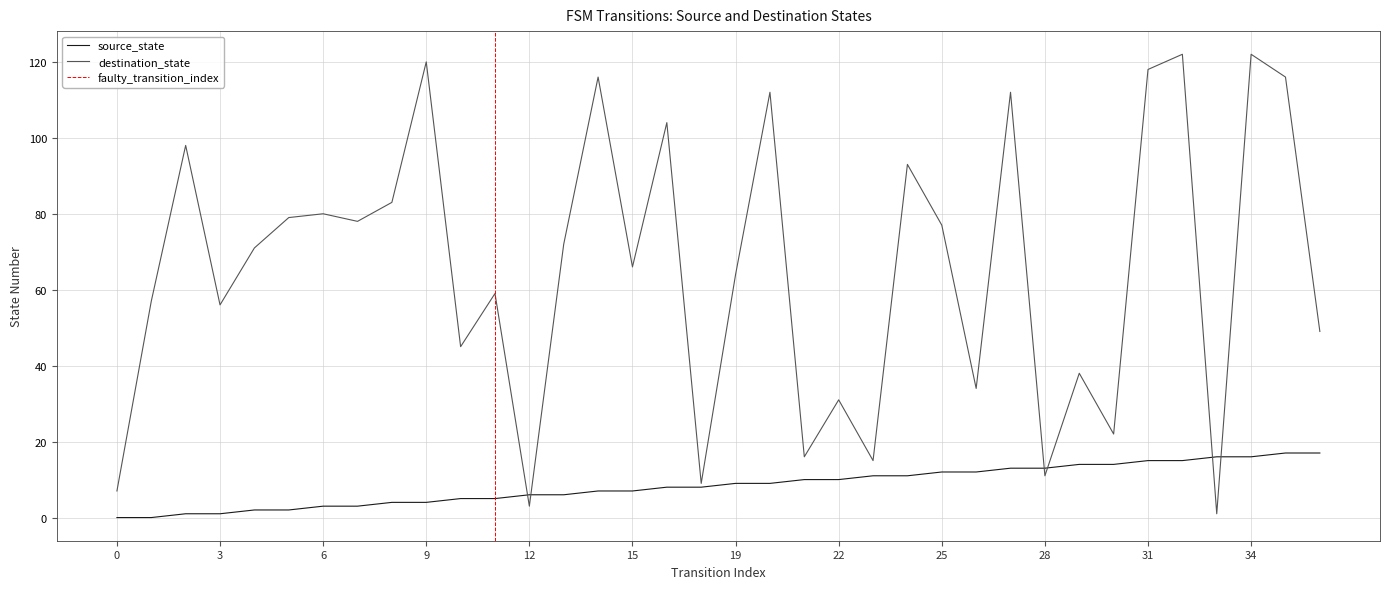

At which label does destination_state first exceed 71?

2